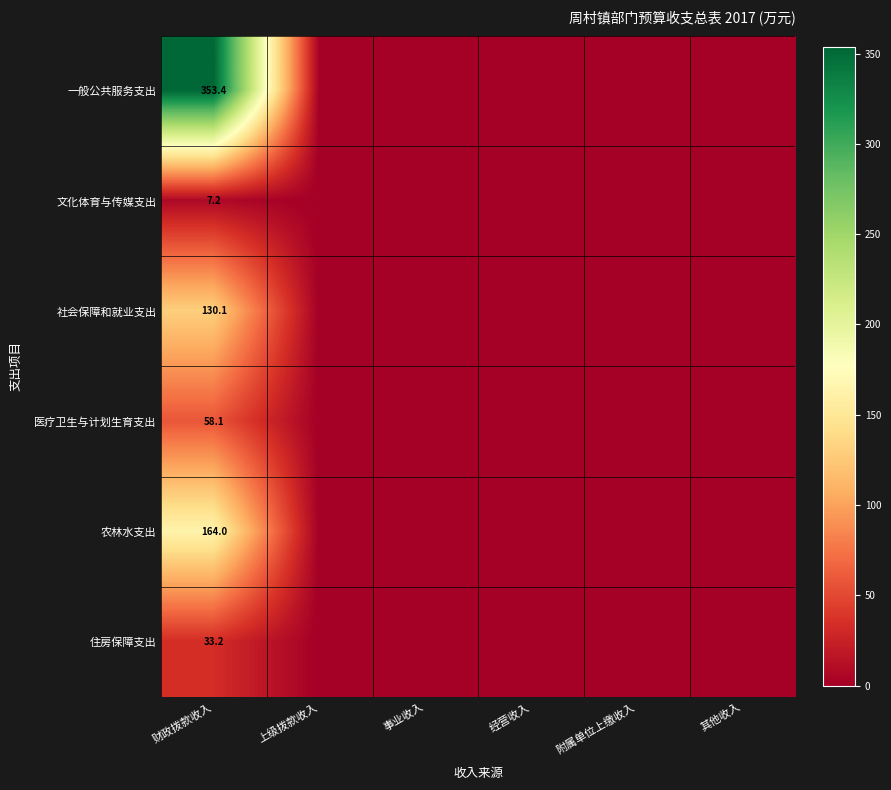

Rank the series at 财政拨款收入 from highest to lowest value.

一般公共服务支出, 农林水支出, 社会保障和就业支出, 医疗卫生与计划生育支出, 住房保障支出, 文化体育与传媒支出